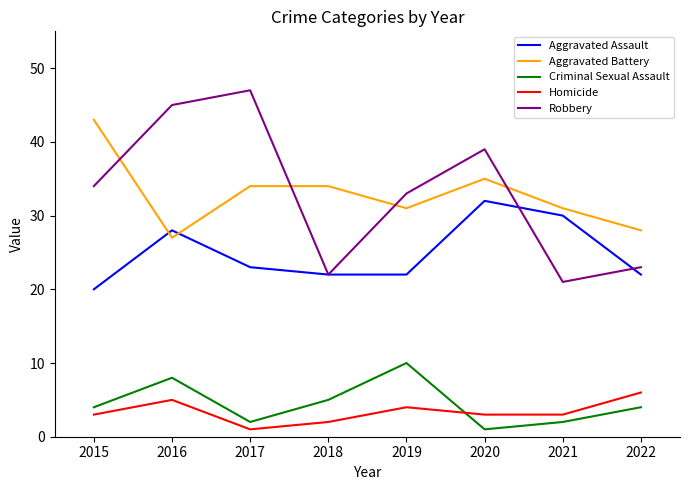

In Robbery, how many points are higher than both neighbors (excluding endpoints)?

2